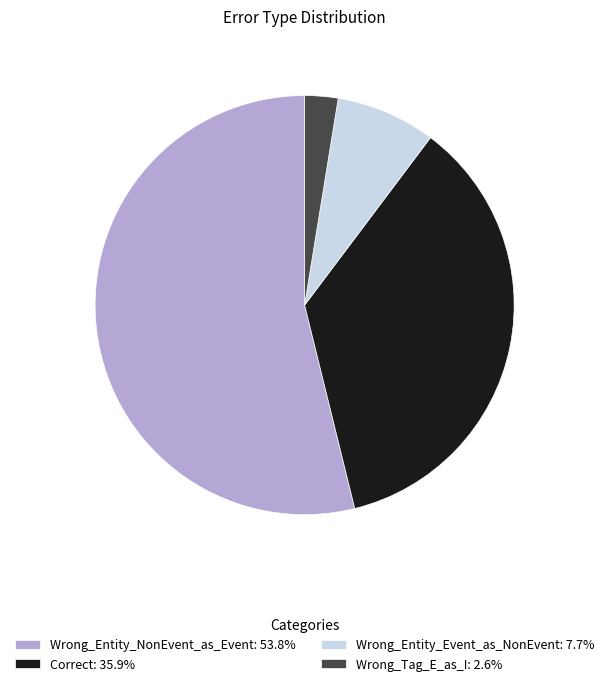

Do Wrong_Entity_Event_as_NonEvent: 7.7% and Wrong_Entity_NonEvent_as_Event: 53.8% together represent more than half of the pie?

Yes